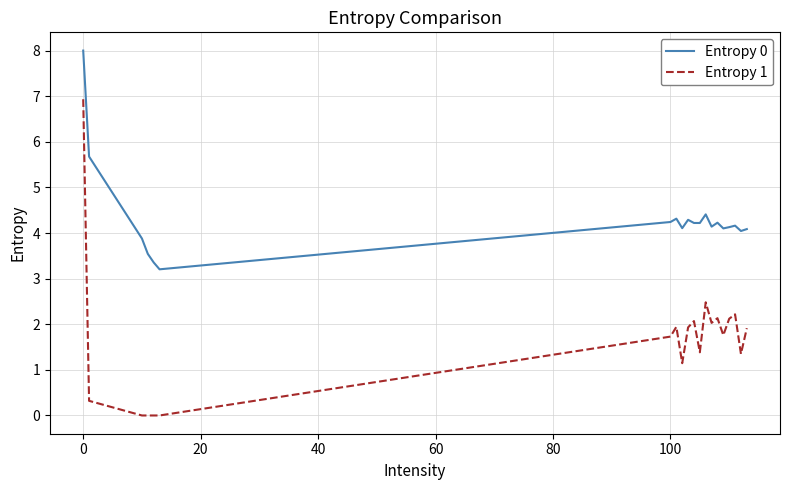

True or false: Entropy 1 and Entropy 0 intersect in this chart.

False